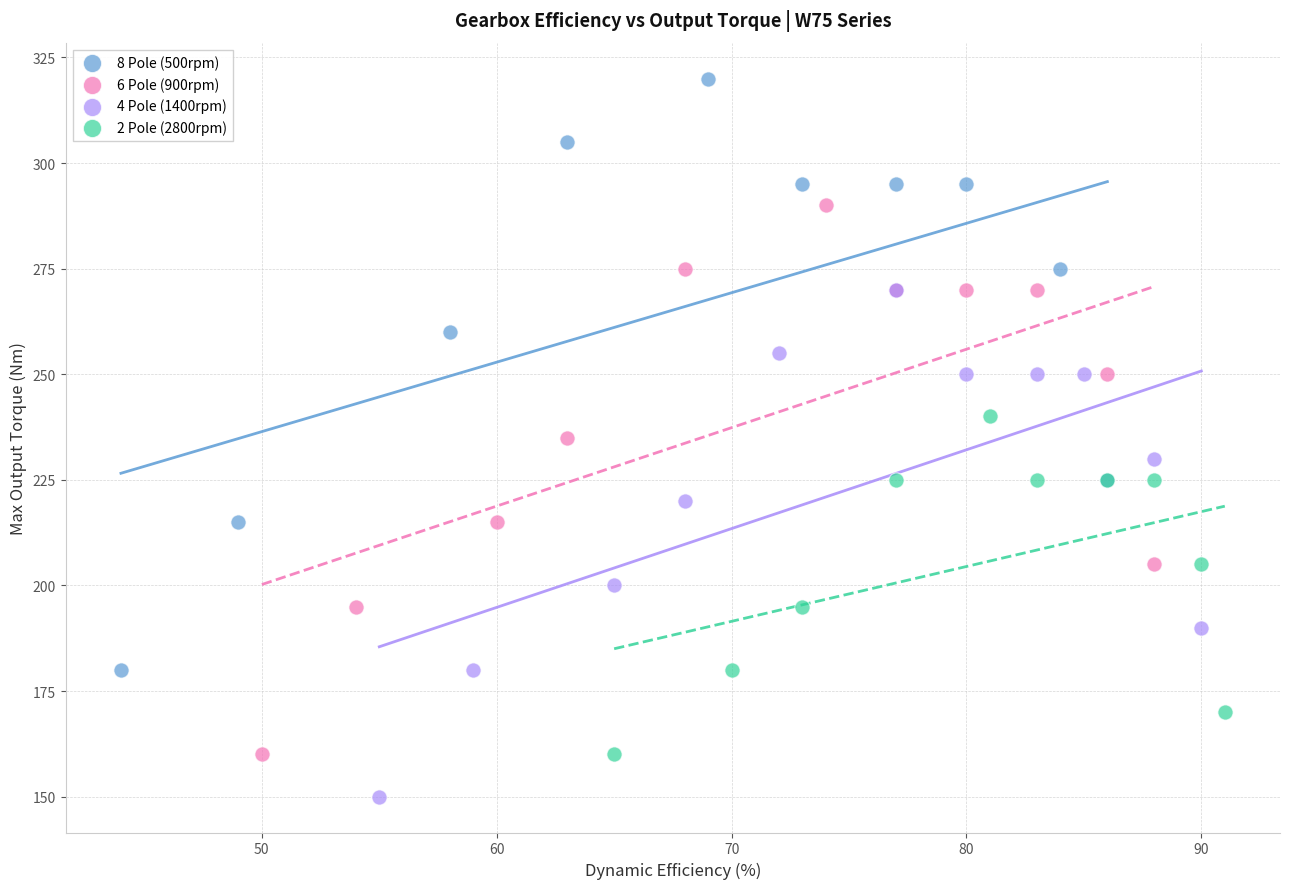

Which series has the widest spread of Y values?

8 Pole (500rpm)